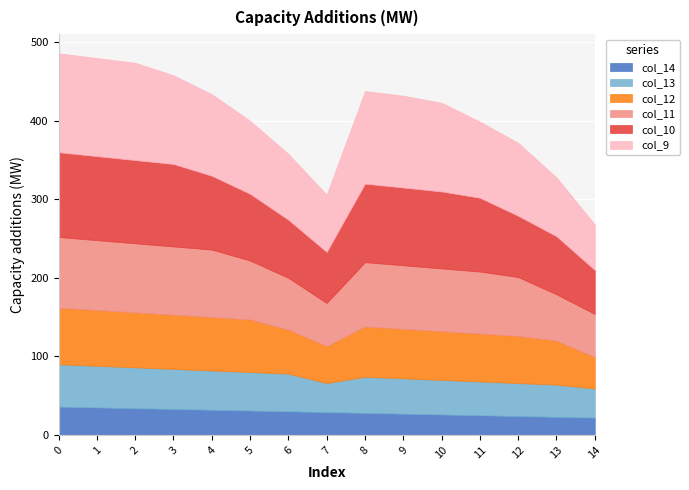

What is the smallest value displayed?

22